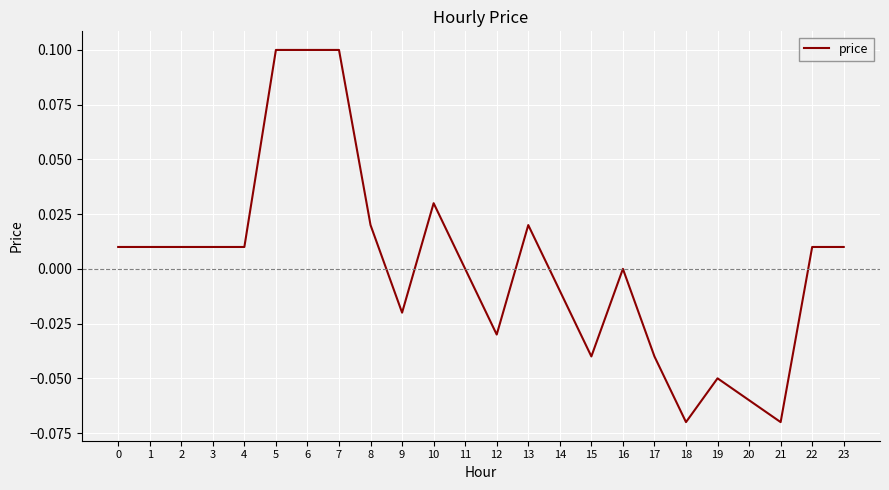

True or false: the data shows 0.2 at 6.

False